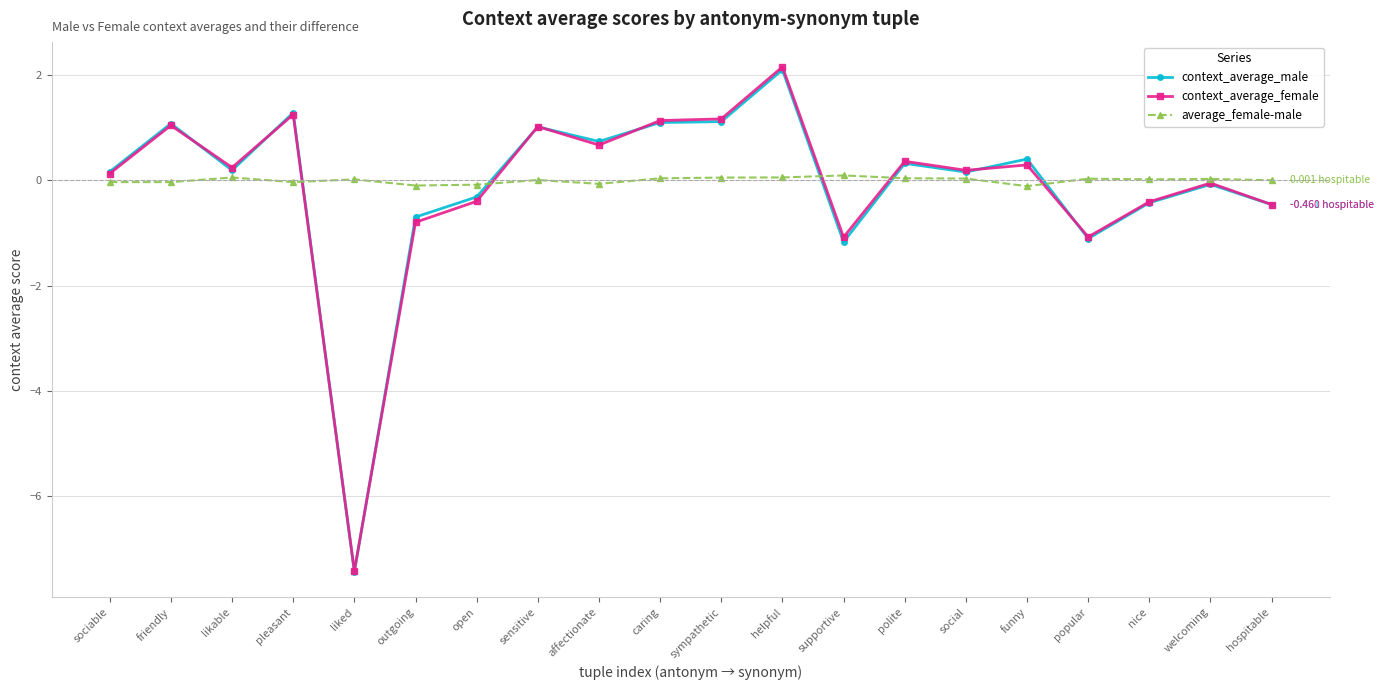

At which category does context_average_male reach its first local valley?

likable